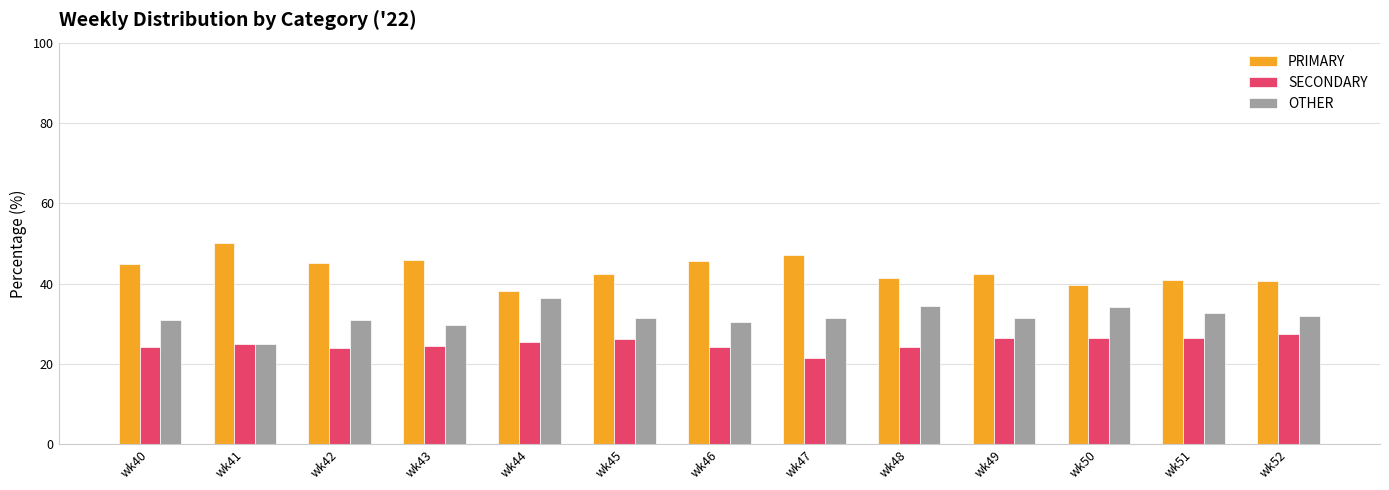

How many groups of bars are there?

13